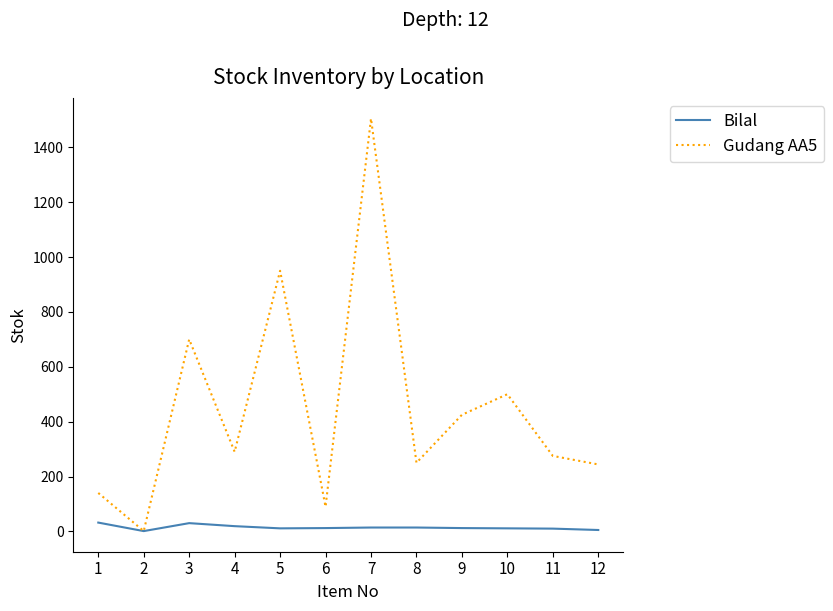

What is the greatest value displayed?

1505